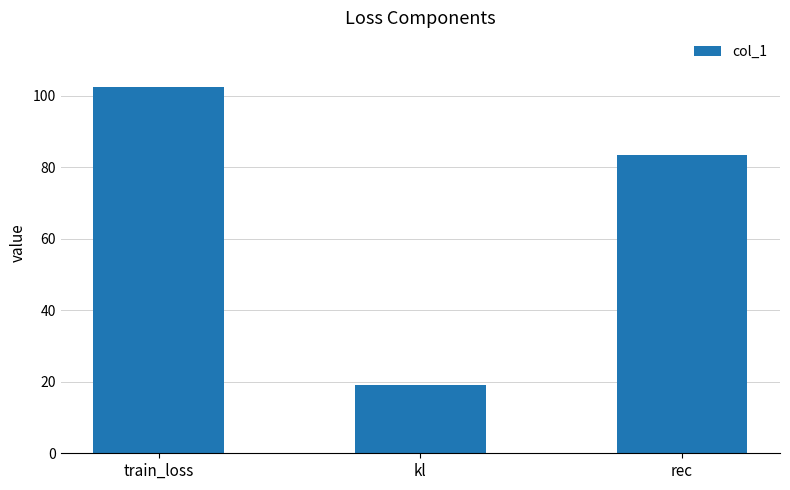

Between kl and train_loss, which is larger?

train_loss